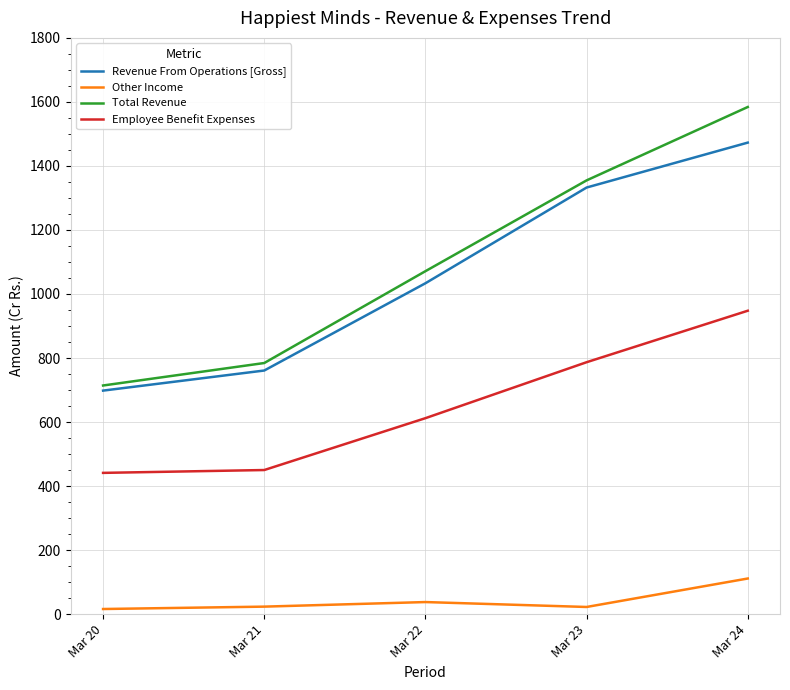

Rank the categories by Revenue From Operations [Gross] value from lowest to highest.

Mar 20, Mar 21, Mar 22, Mar 23, Mar 24